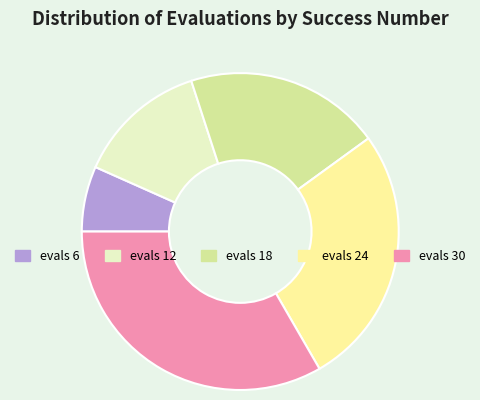

Between evals 12 and evals 24, which is larger?

evals 24